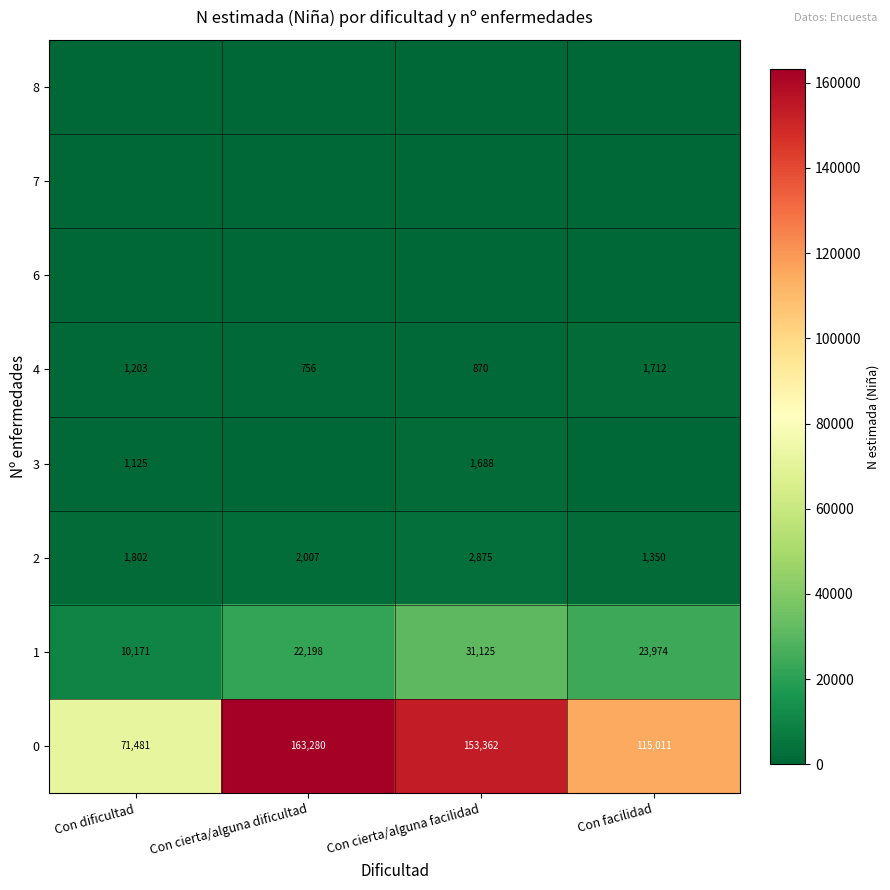

What is the difference between the maximum and second lowest values in the 2 series?

1073